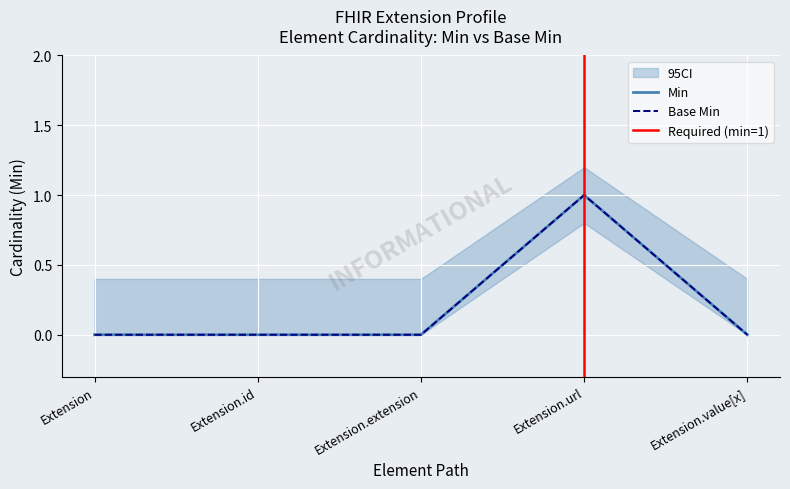

How many lines are shown in the chart?

2